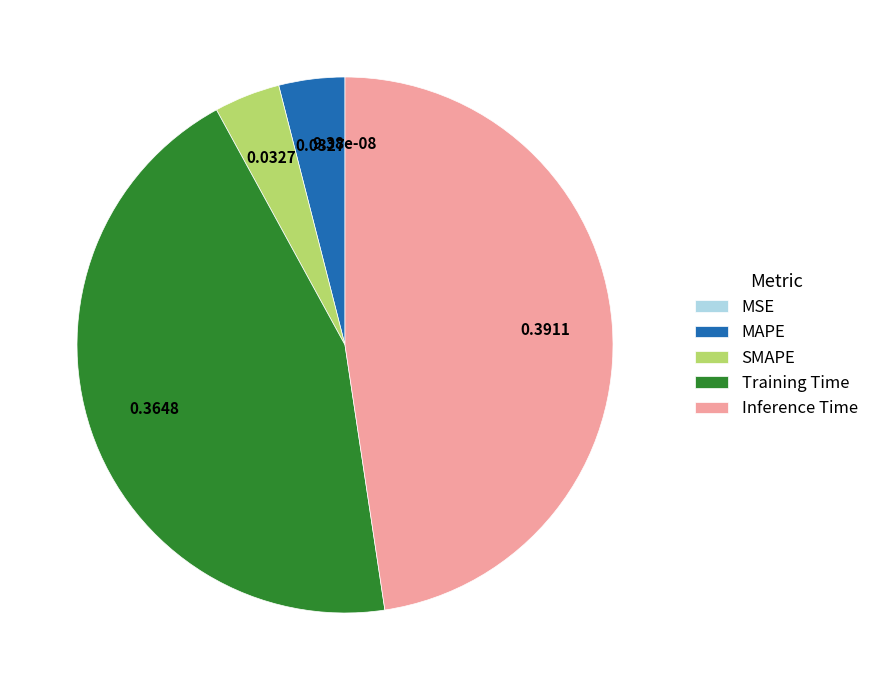

The Training Time slice represents 44% of the pie. True or false?

True